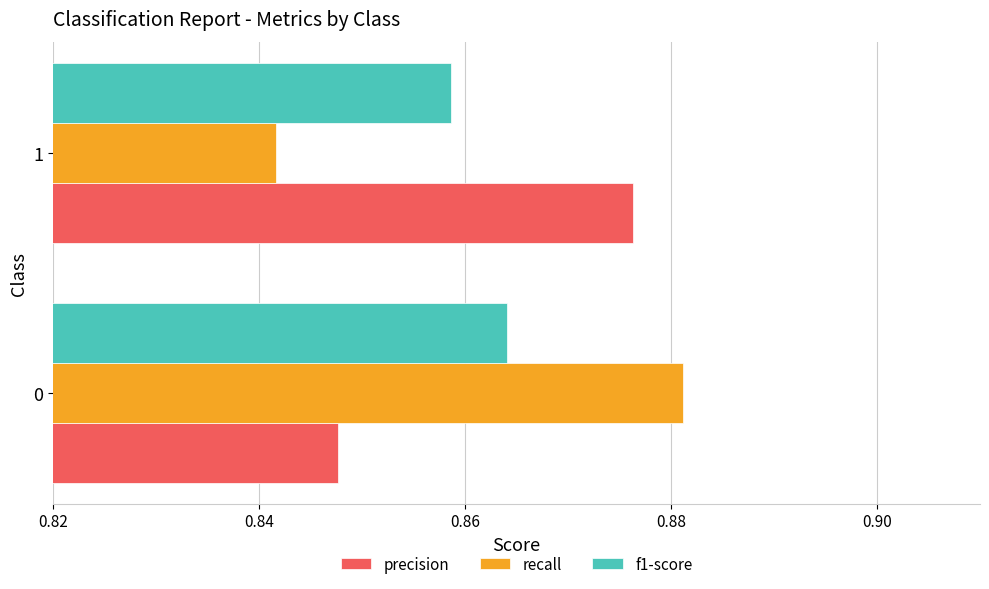

Which category has the highest value in the recall series?

0